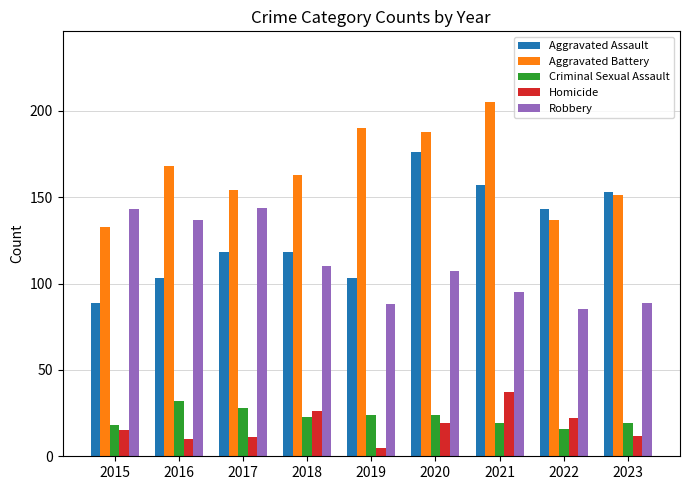

The Aggravated Battery series shows 90 at 2017. True or false?

False